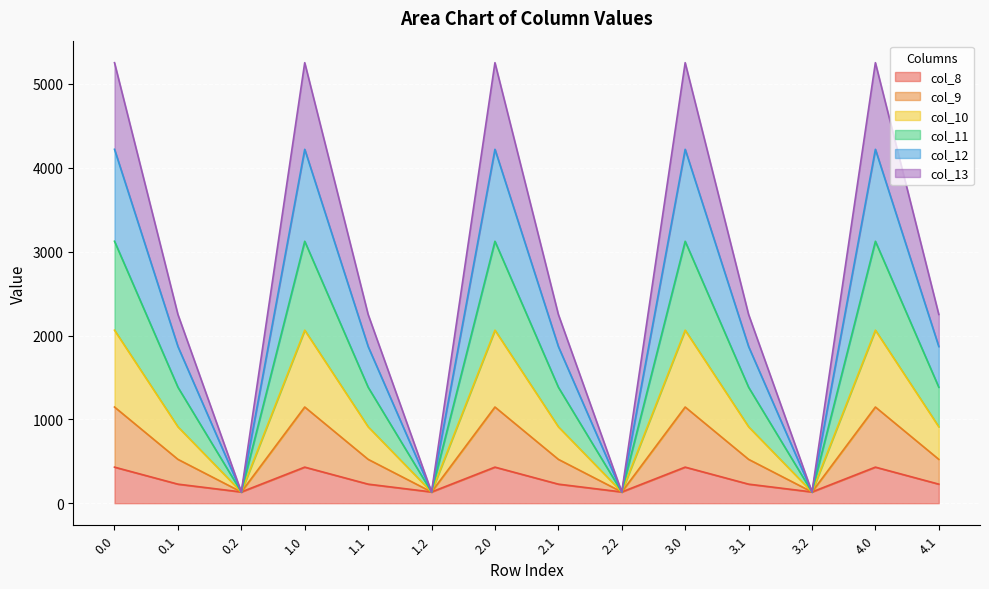

What are all the series names shown in the legend?

col_8, col_9, col_10, col_11, col_12, col_13